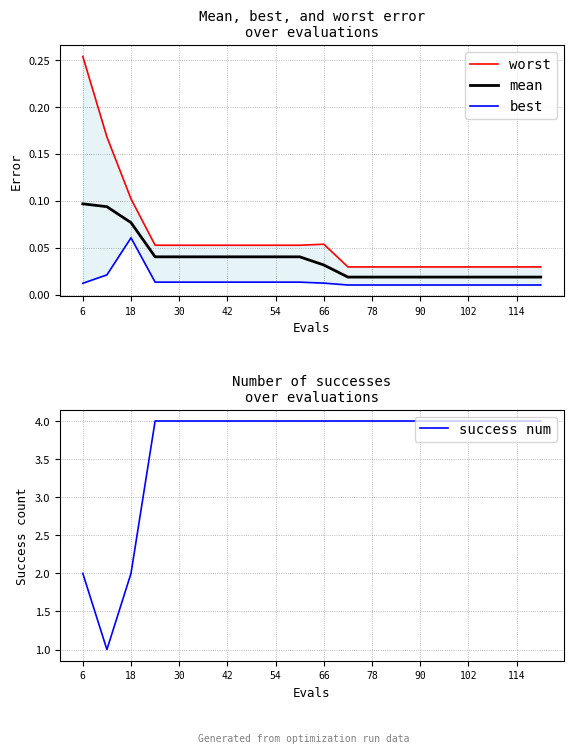

What is the highest value of the success num series?

4